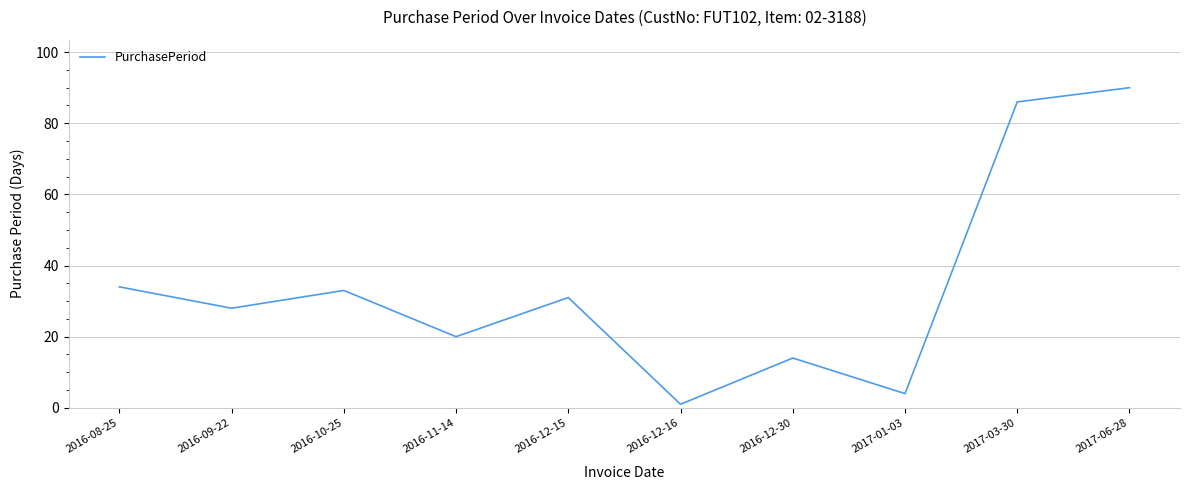

How many interior local valleys (lower than both neighbors) does the data have?

4